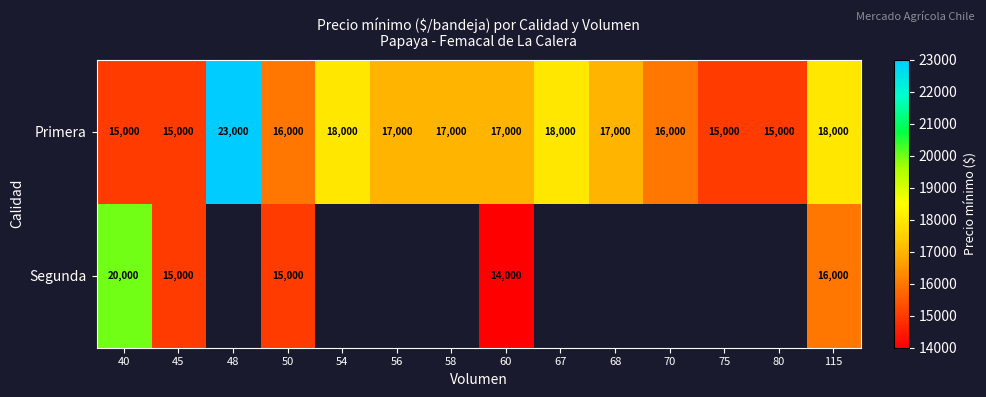

At 50, list the series in order from smallest to largest.

Segunda, Primera